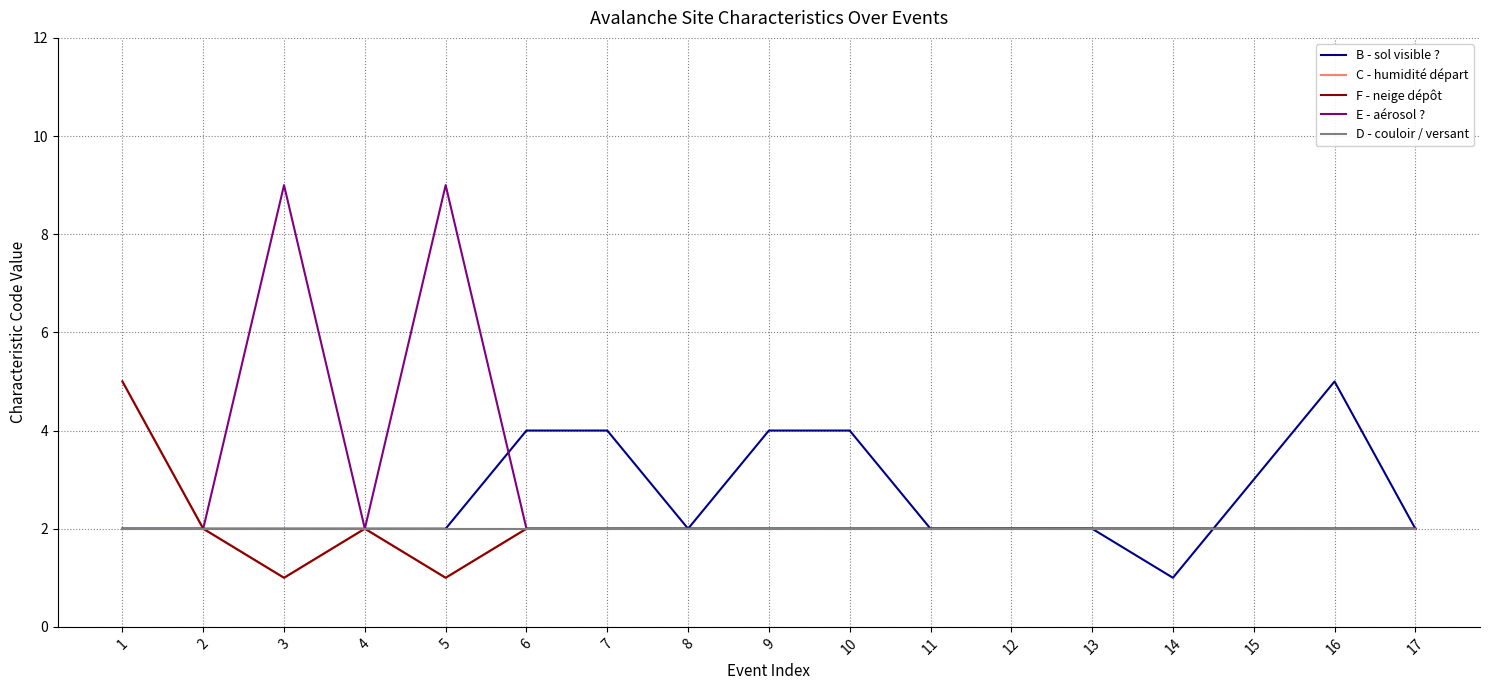

Reading left to right, transcribe all the data shown in this chart.

B - sol visible ?: 1=2	2=2	3=2	4=2	5=2	6=4	7=4	8=2	9=4	10=4	11=2	12=2	13=2	14=1	15=3	16=5	17=2
C - humidité départ: 1=5	2=2	3=1	4=2	5=1	6=2	7=2	8=2	9=2	10=2	11=2	12=2	13=2	14=2	15=2	16=2	17=2
F - neige dépôt: 1=5	2=2	3=1	4=2	5=1	6=2	7=2	8=2	9=2	10=2	11=2	12=2	13=2	14=2	15=2	16=2	17=2
E - aérosol ?: 1=2	2=2	3=9	4=2	5=9	6=2	7=2	8=2	9=2	10=2	11=2	12=2	13=2	14=2	15=2	16=2	17=2
D - couloir / versant: 1=2	2=2	3=2	4=2	5=2	6=2	7=2	8=2	9=2	10=2	11=2	12=2	13=2	14=2	15=2	16=2	17=2